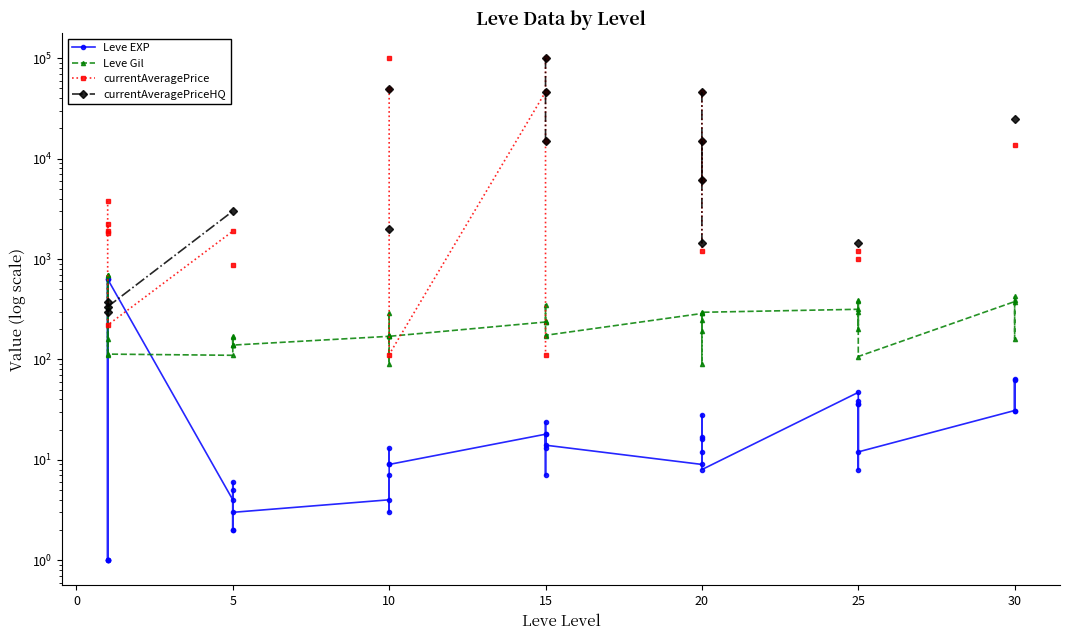

List the series in order of their overall mean, lowest first.

Leve EXP, Leve Gil, currentAveragePrice, currentAveragePriceHQ